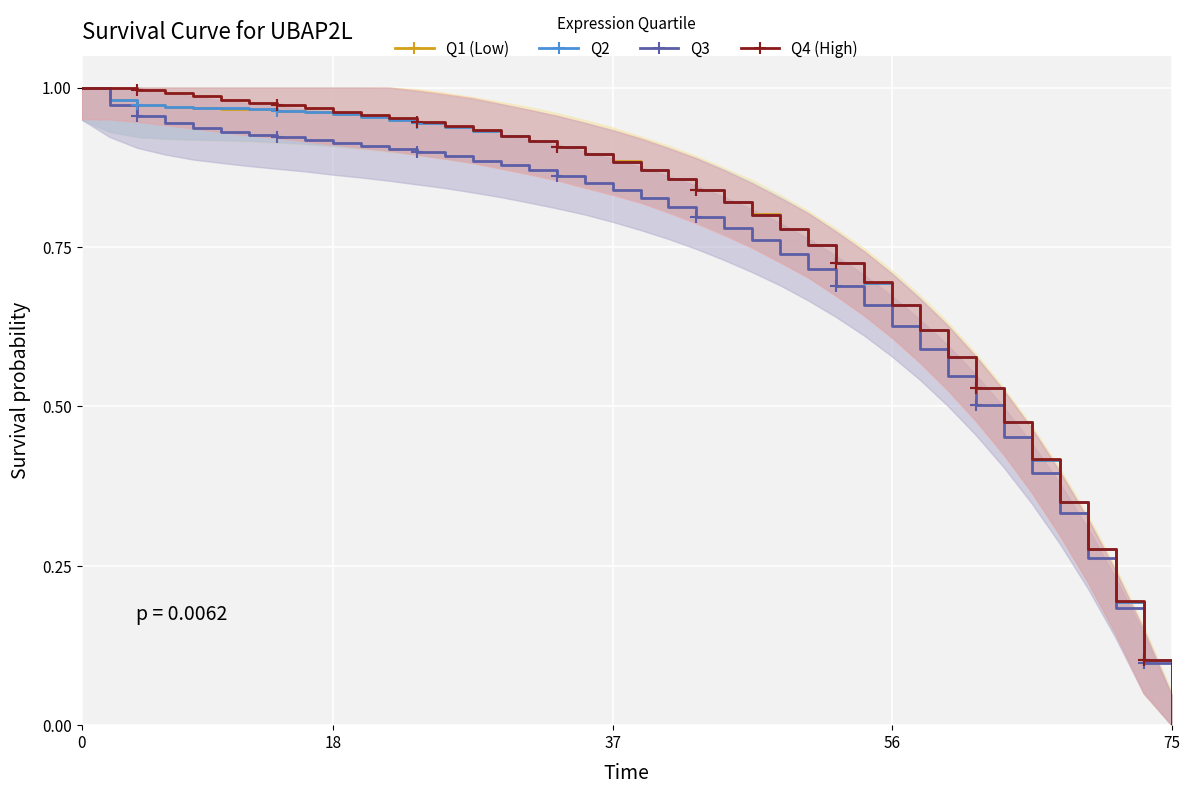

Which series has the widest spread of values?

Q2